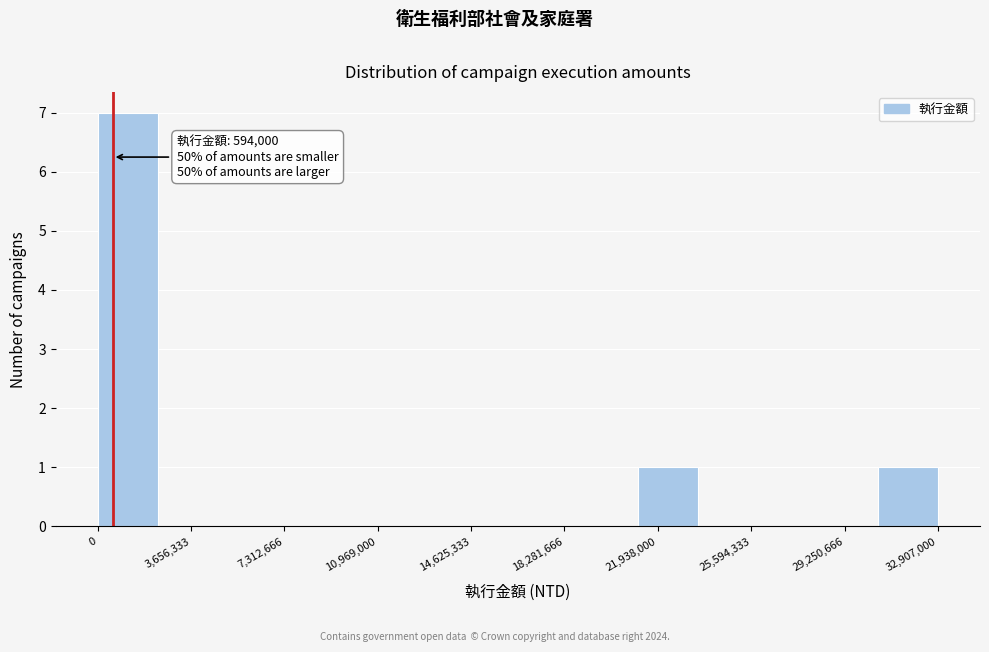

Which range on the x-axis has the tallest bar?

0 to 2500000